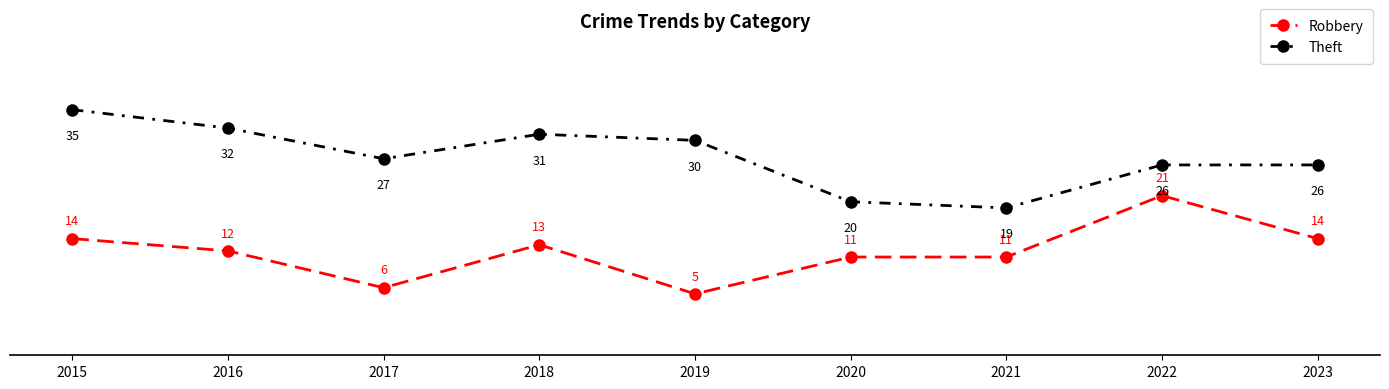

Which series has the largest total across all categories?

Theft